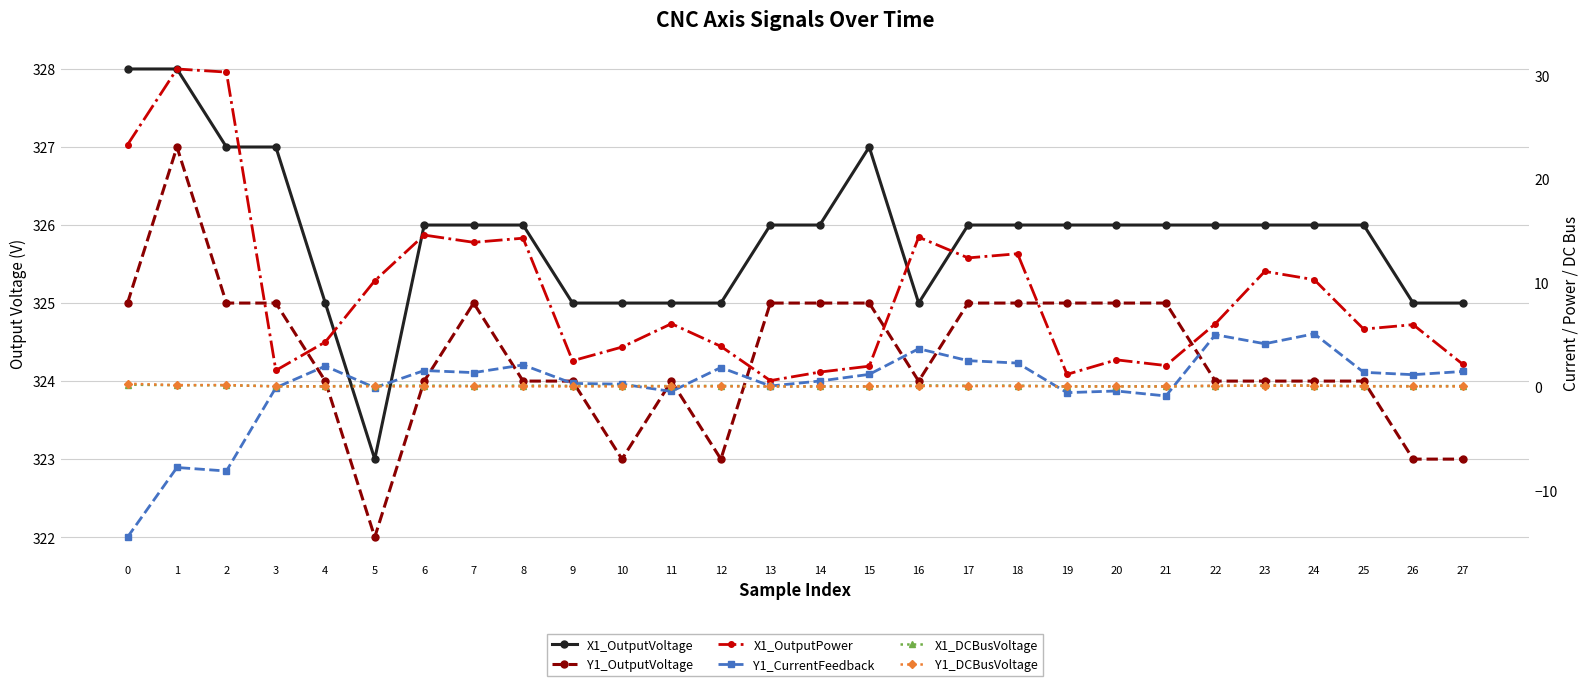

Between 3 and 10, which series saw the biggest shift?

X1_OutputPower